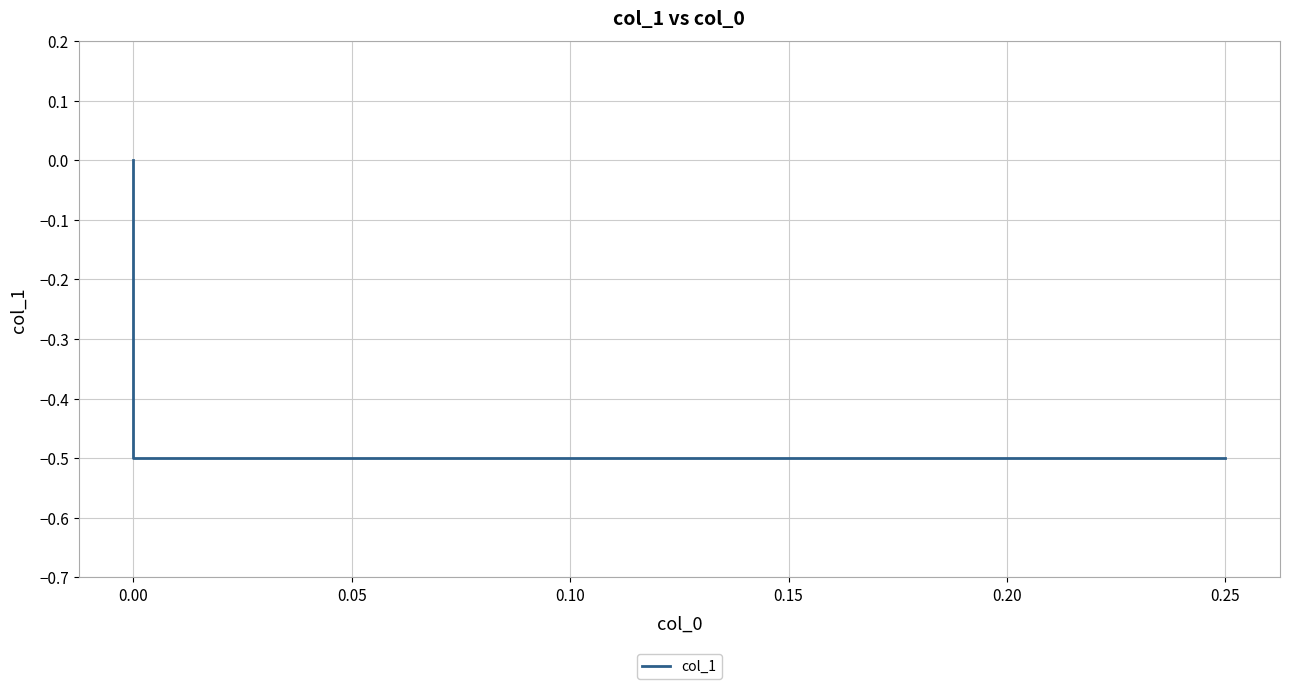

How many values are between 0 and 1?

1